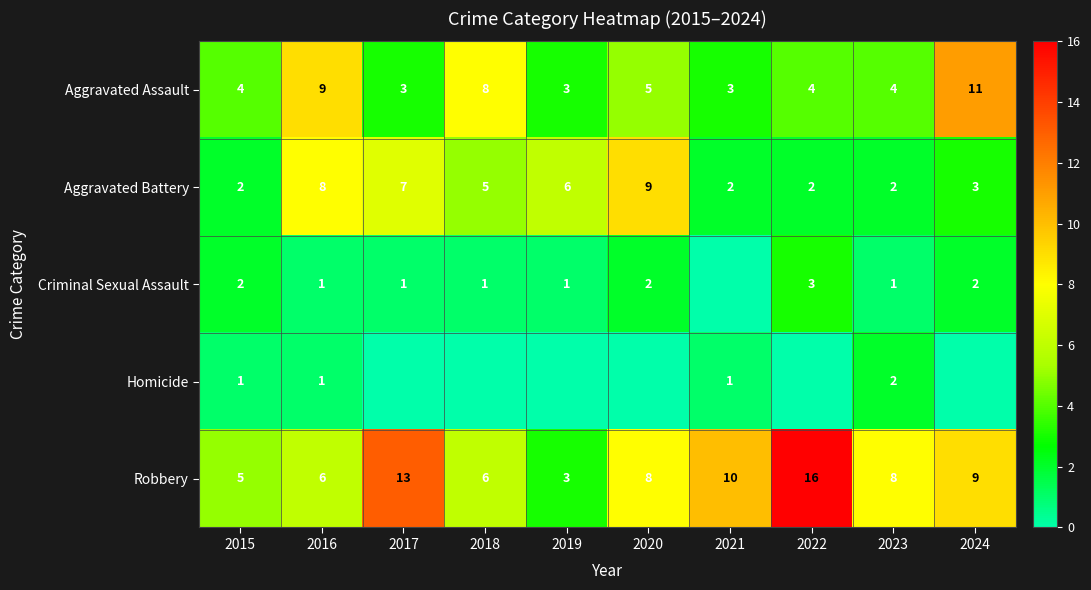

Which series changed the most between 2018 and 2020?

Aggravated Battery